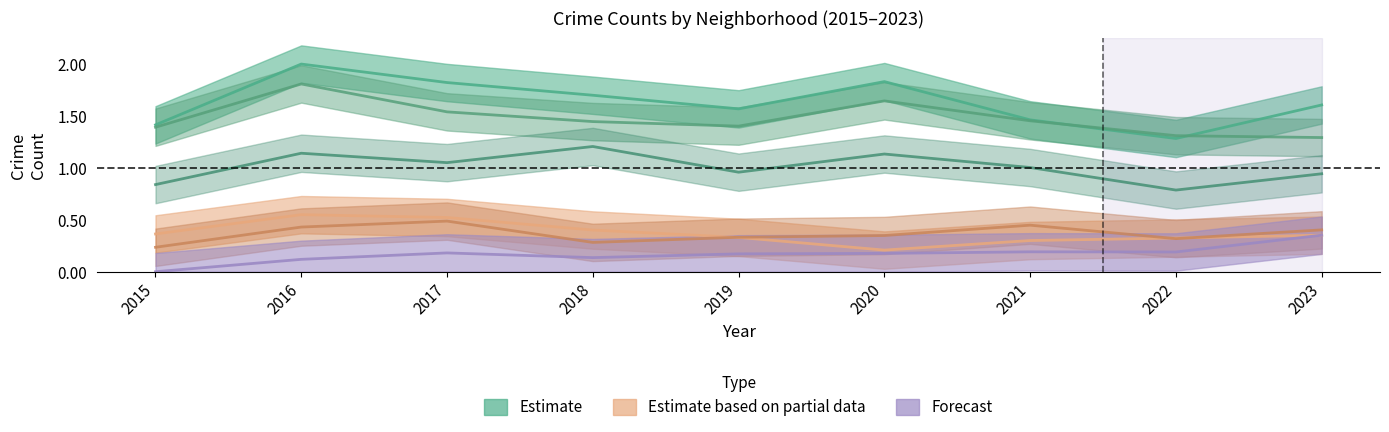

The Englewood series shows 0.6 at 2022. True or false?

False